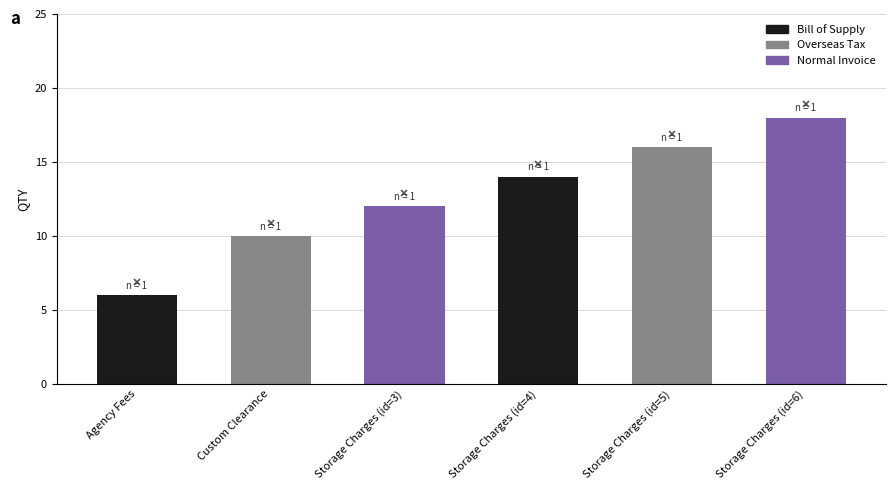

What is the label of the 2nd bar from the right?

Storage Charges (id=5)